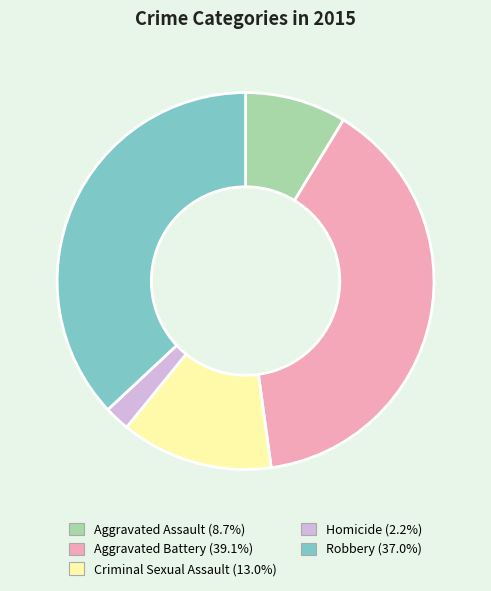

Do Aggravated Battery and Robbery together represent more than half of the pie?

Yes